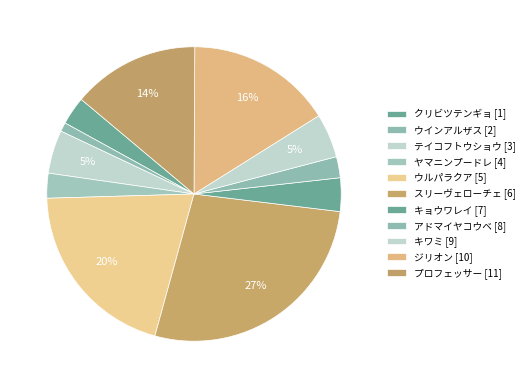

What percentage is the ヤマニンプードレ [4] slice, to the nearest percent?

3%